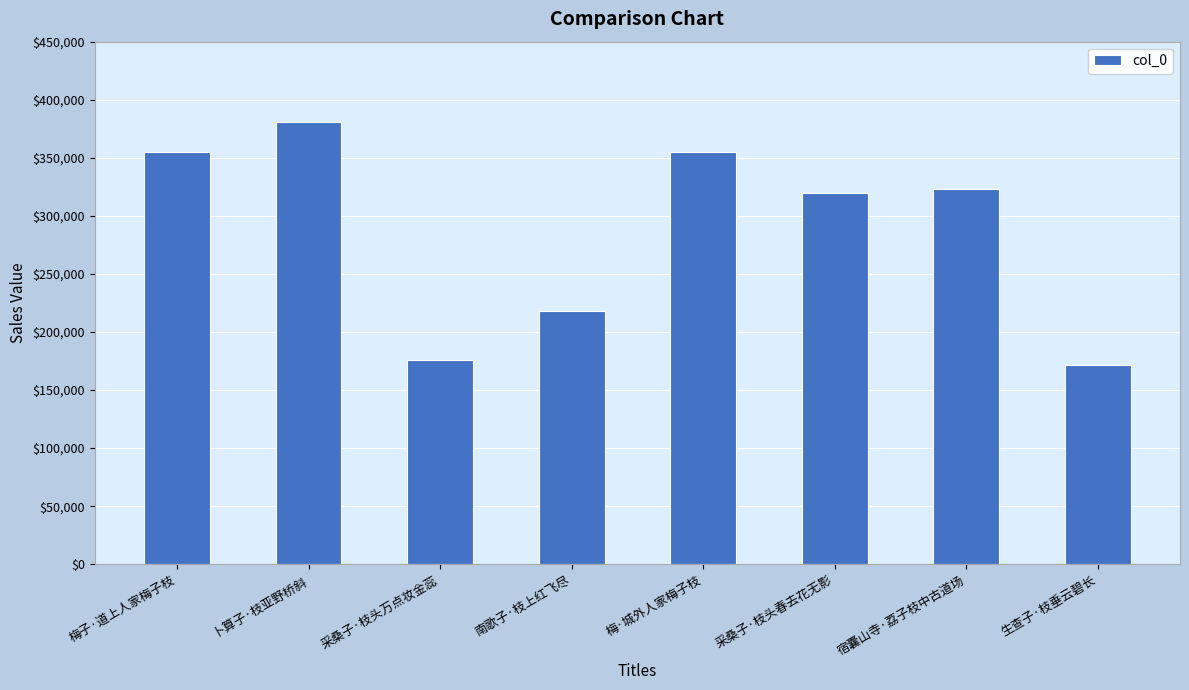

Count the number of data series in this chart.

1